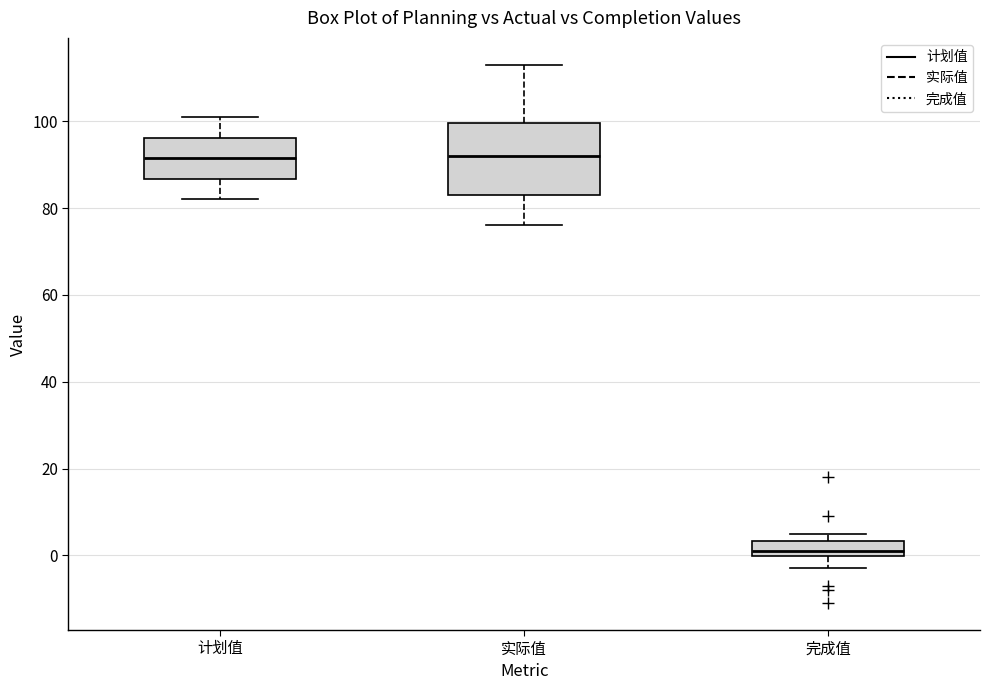

Which box's median line is the lowest?

完成值